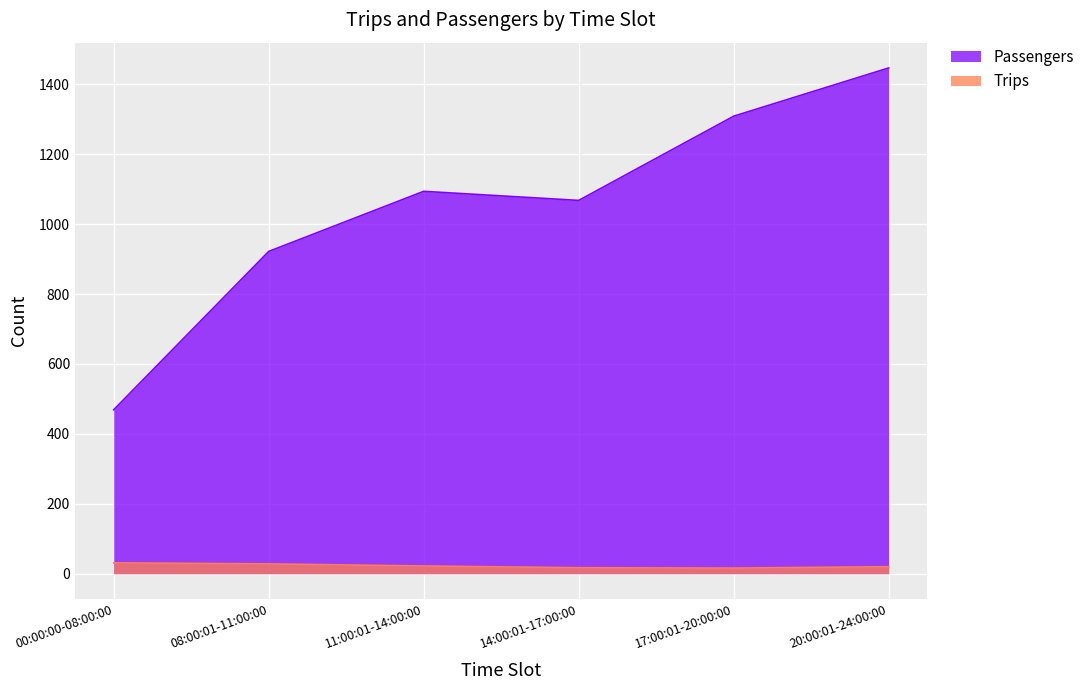

True or false: Passengers and Trips cross at least once.

False